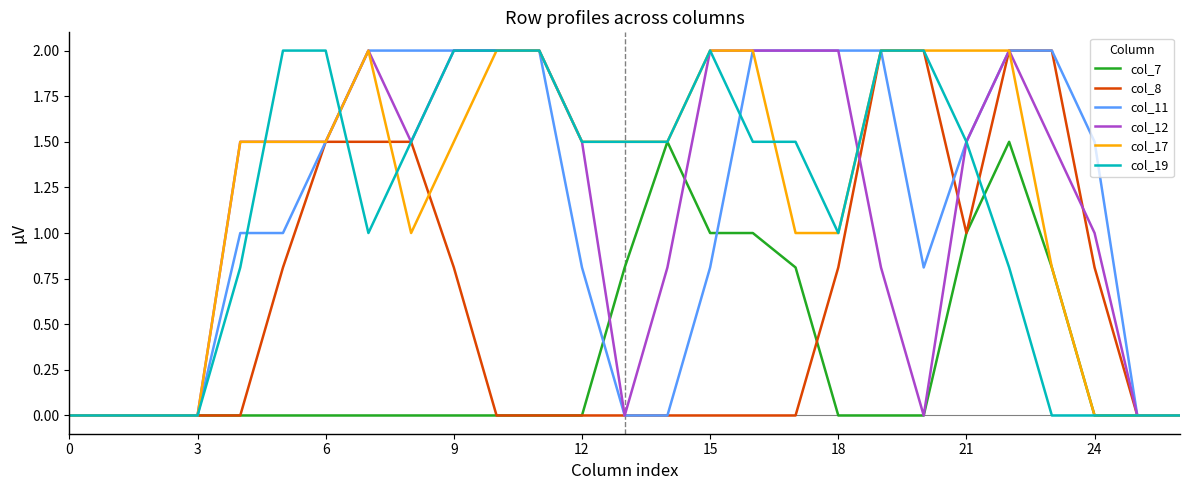

What is the maximum value for col_7?

1.5